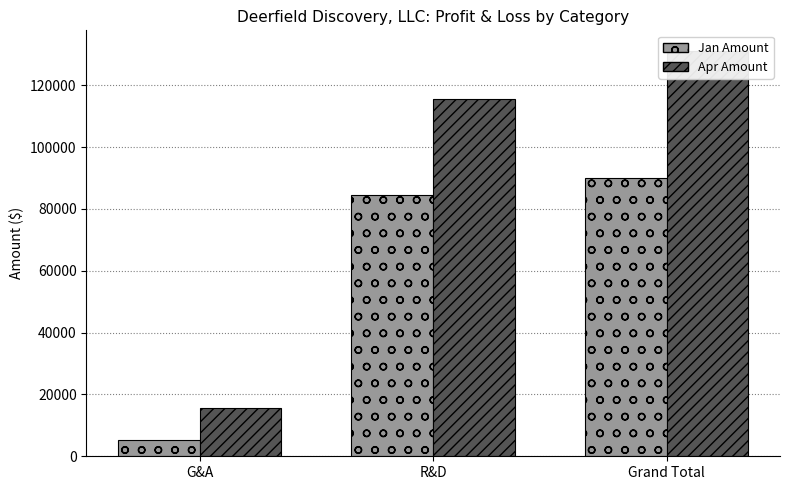

What is the sum of the Apr Amount values at Grand Total and R&D?

246803.3